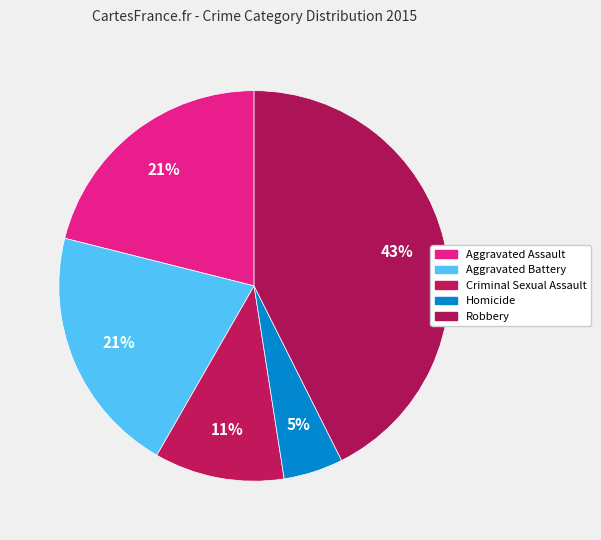

How many slices are in this pie chart?

5